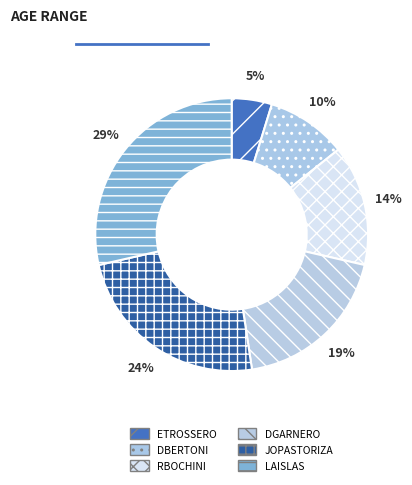

Does any single category account for the majority?

No